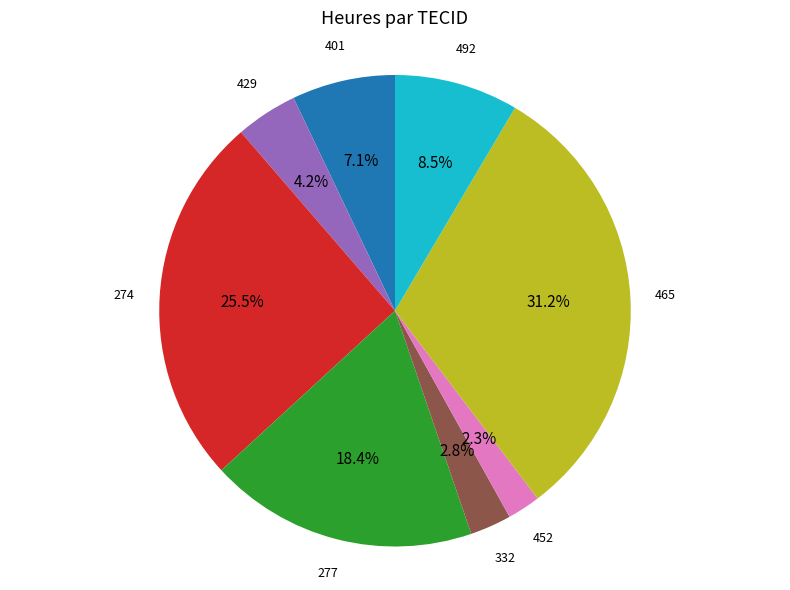

Does any single category account for the majority?

No